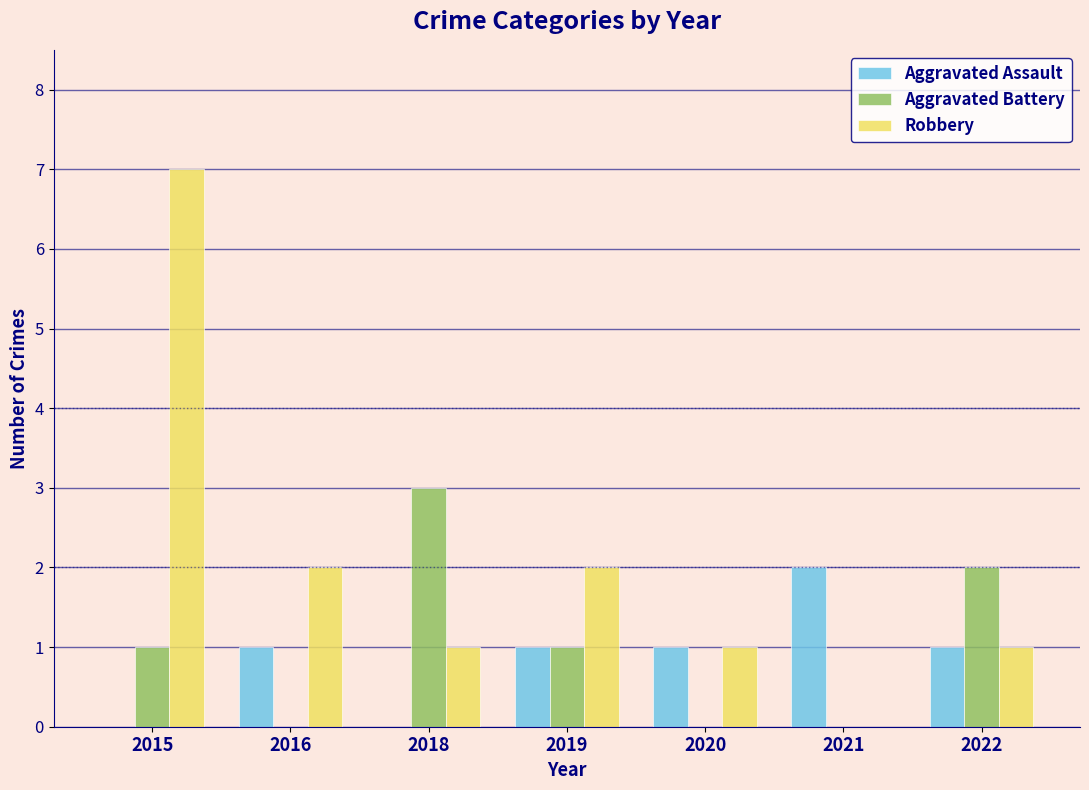

Which series changed the most between 2016 and 2021?

Robbery